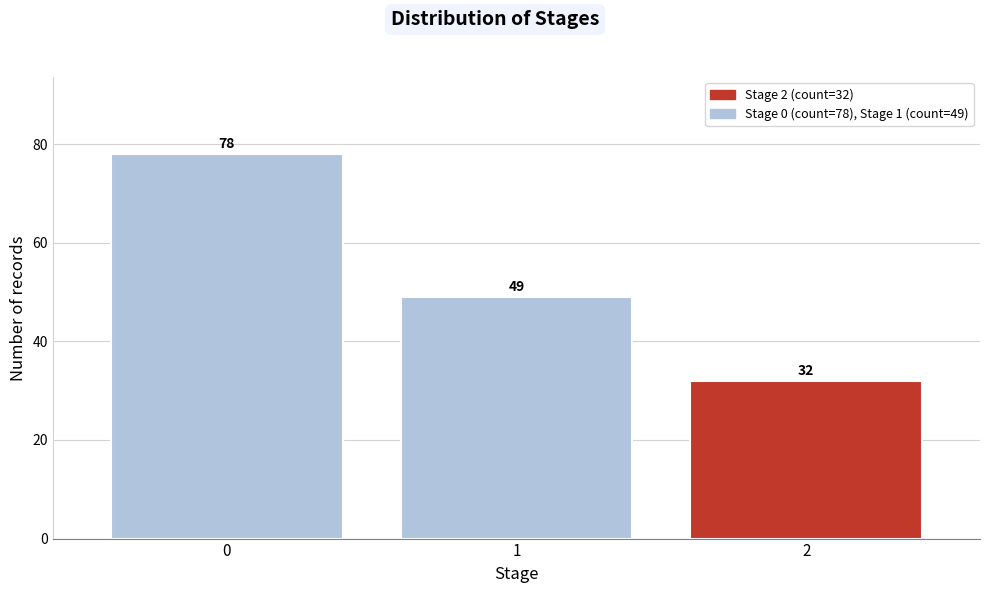

Reading left to right, what are all the values shown in this chart?

0=78	1=49	2=32